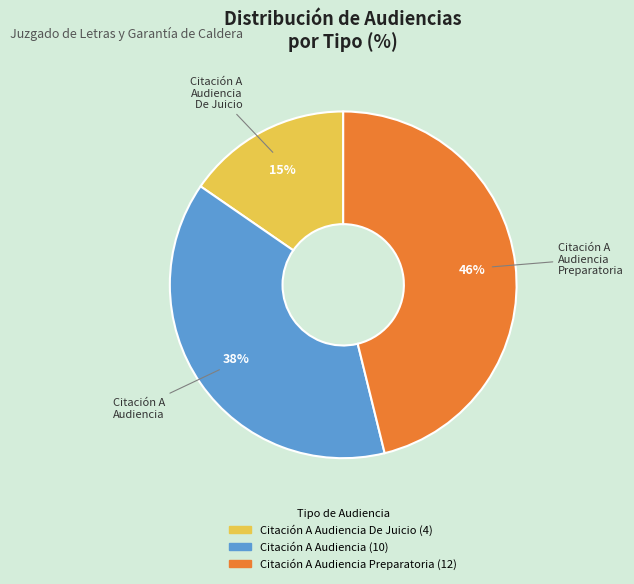

How many segments does this pie chart have?

3